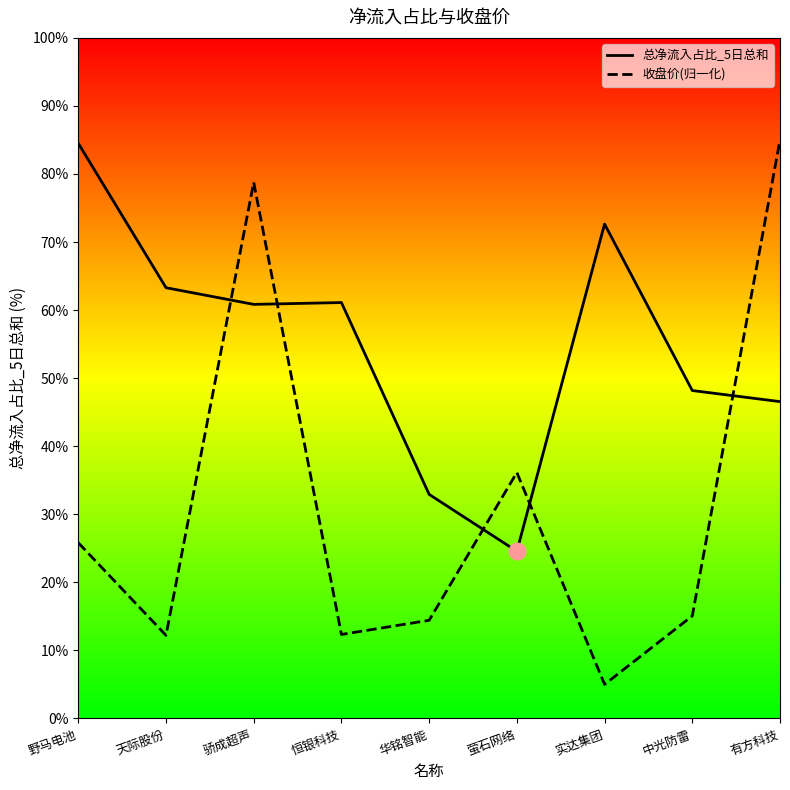

Which category has the highest value in the 总净流入占比_5日总和 series?

野马电池